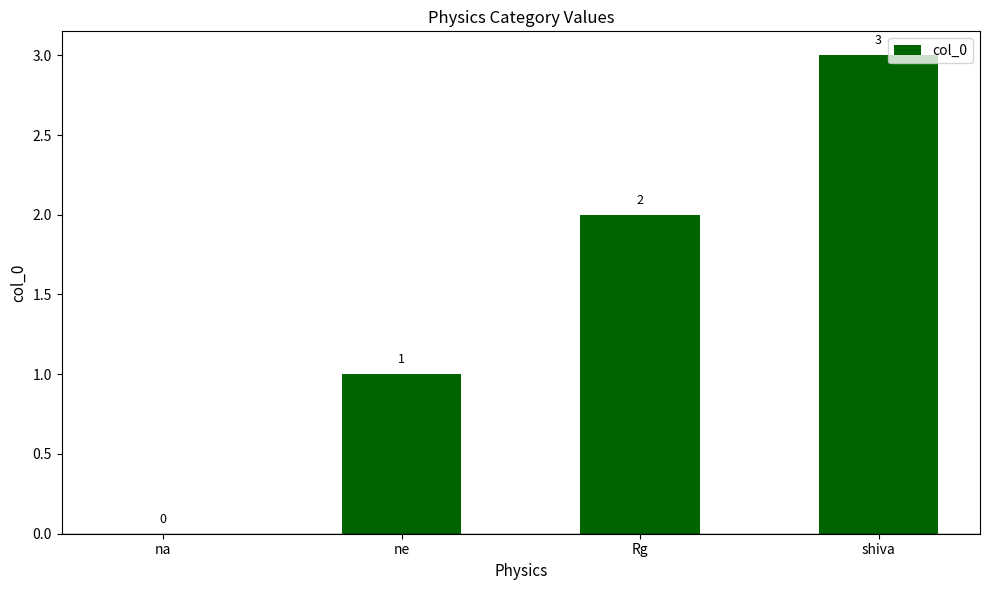

Reading left to right, list all the values displayed in this chart.

0	1	2	3